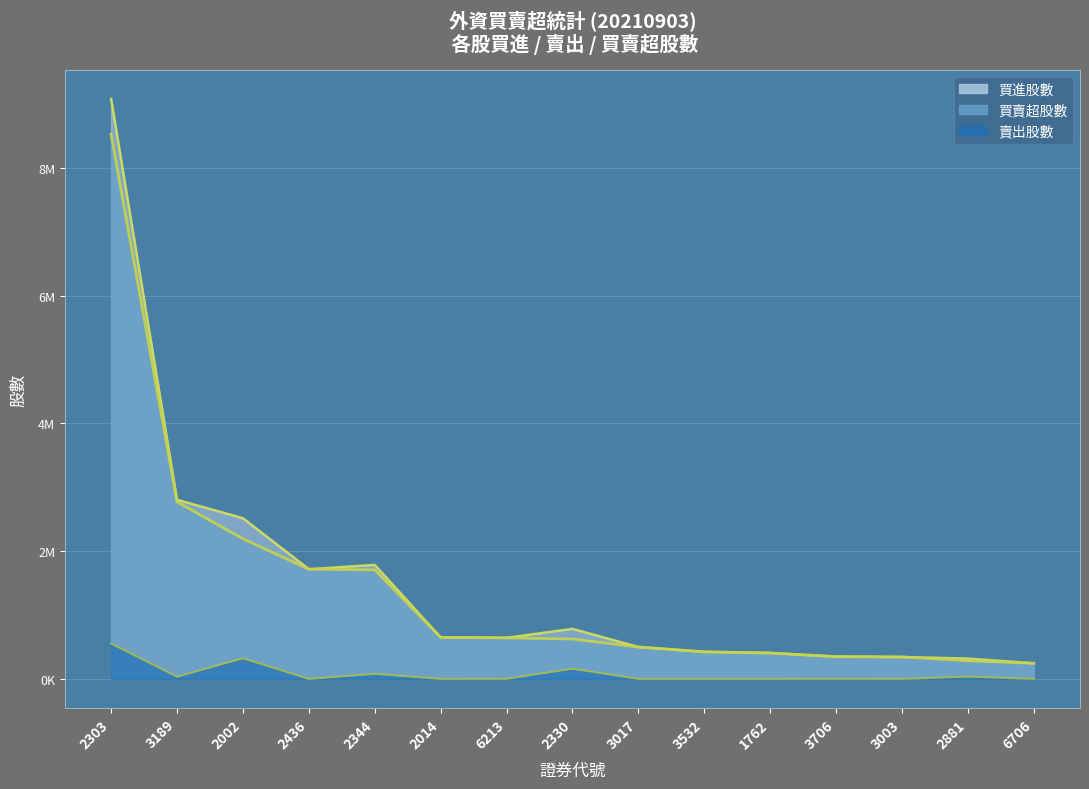

Reading left to right, extract all data points from this chart.

買賣超股數: 8529309	2773000	2194459	1719000	1708000	651000	643000	625342	500000	424000	406000	348000	344000	283583	245000
買進股數: 9084000	2806000	2517000	1719000	1786000	651000	644000	784000	500000	424000	406000	350000	344000	319000	245000
賣出股數: 554691	33000	322541	0	78000	0	1000	158658	0	0	0	2000	0	35417	0